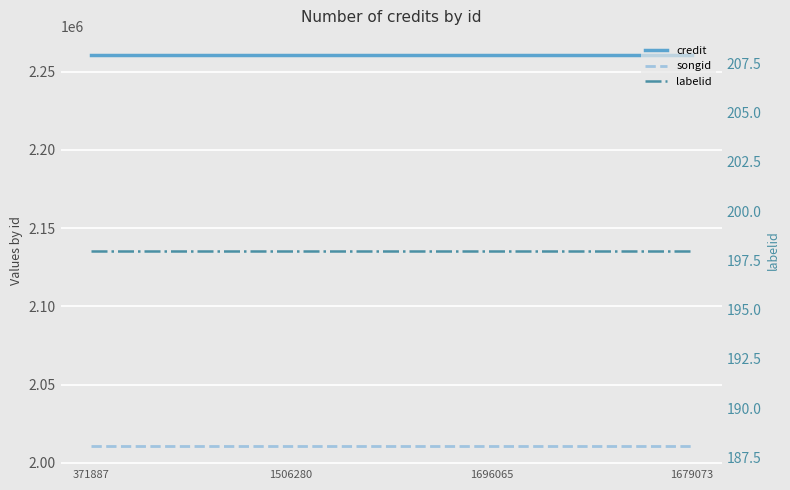

Where is labelid nearest to the value 198?

371887